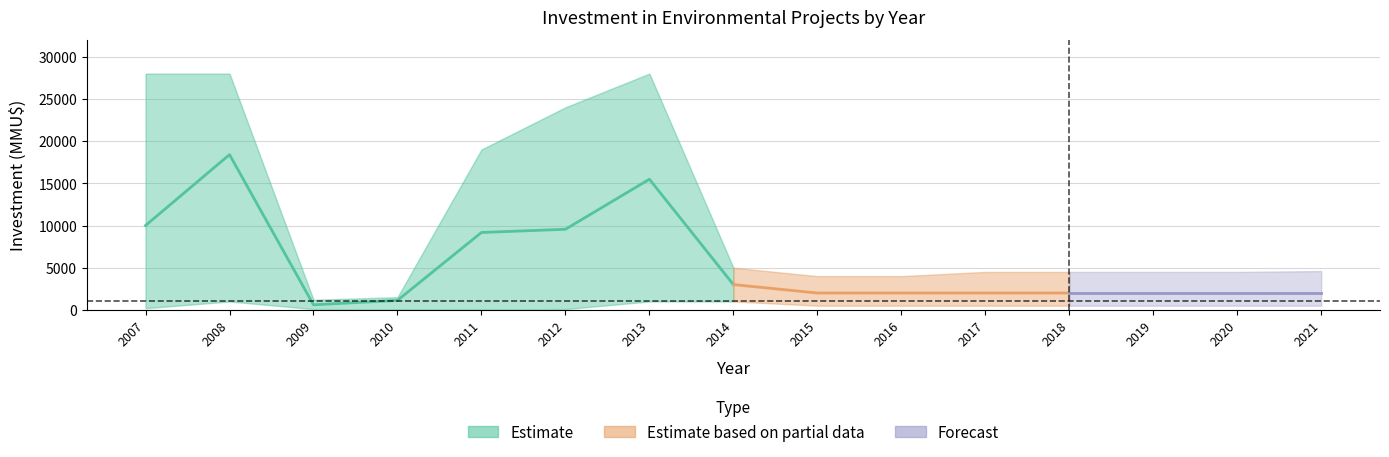

True or false: count and investment_upper intersect in this chart.

False